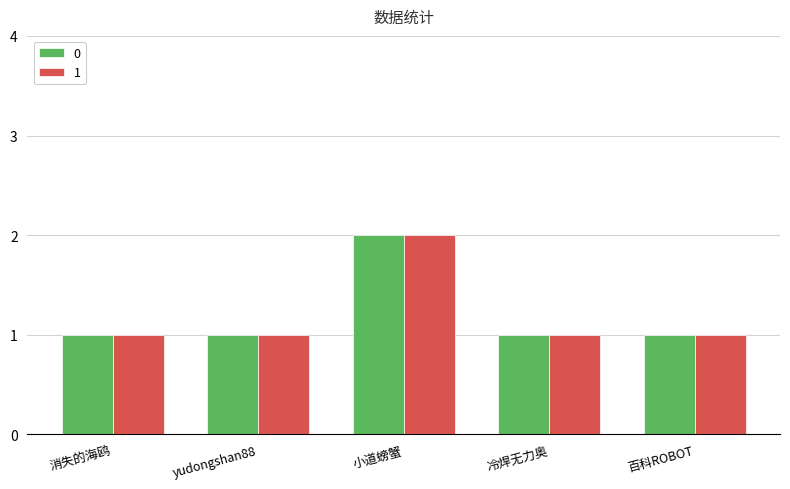

At which label does 1 reach its peak?

小道螃蟹